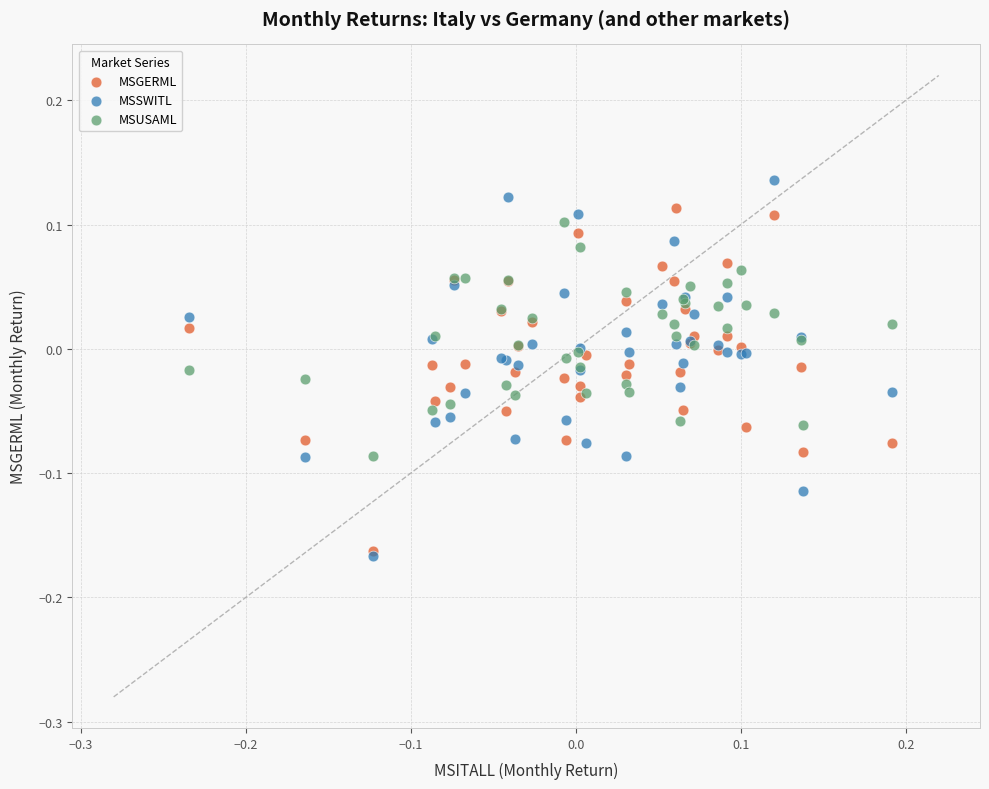

Which series has the largest Y range (max minus min)?

MSSWITL